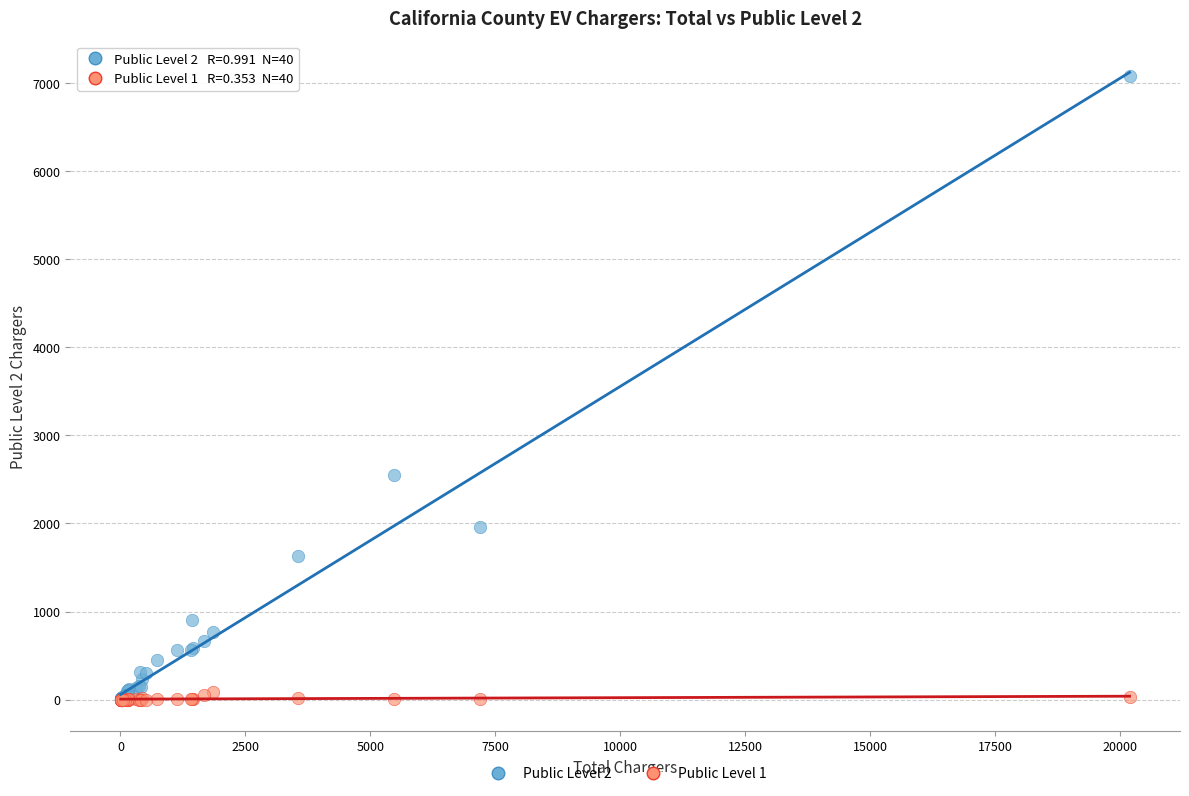

Which series has the widest spread of Y values?

Public Level 2